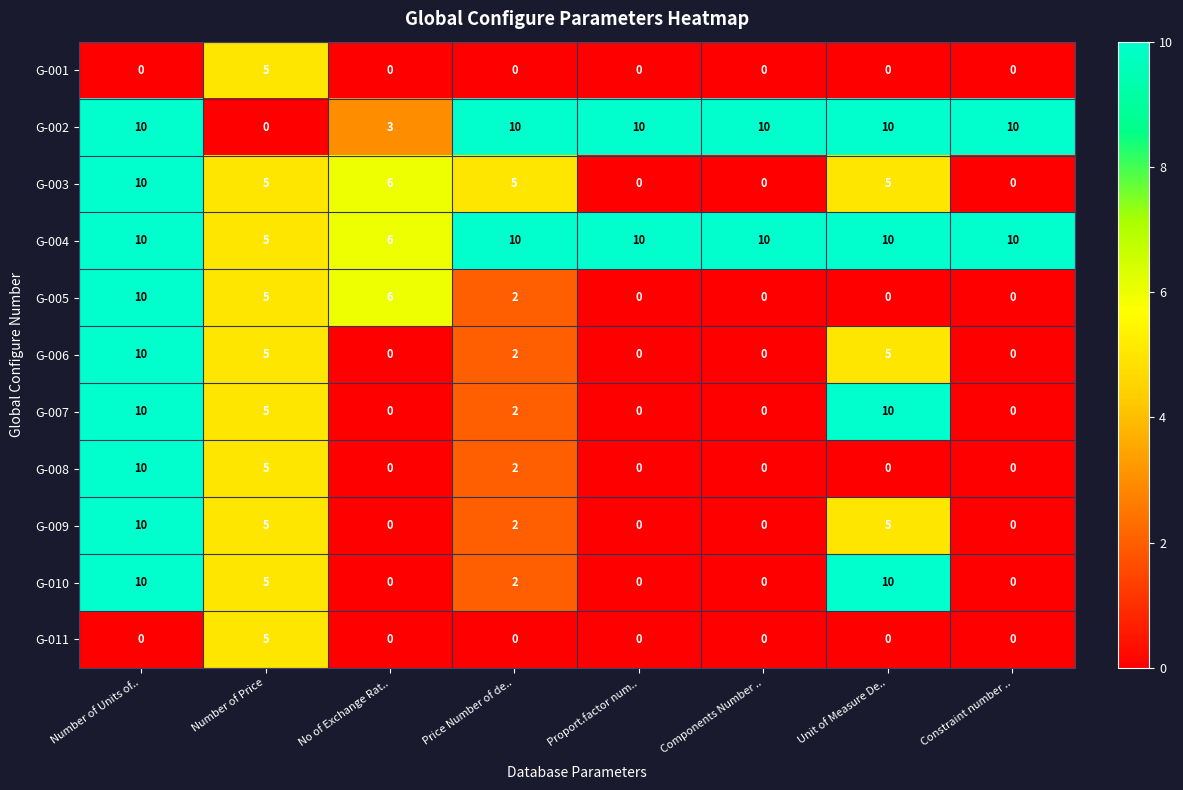

How many categories are shown in the chart?

8